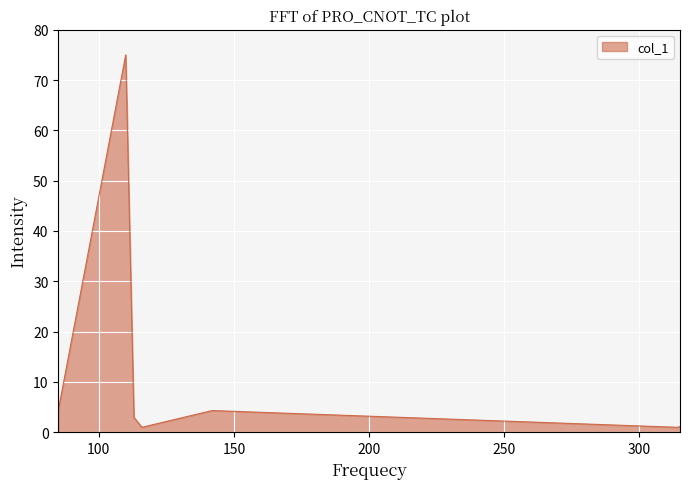

True or false: the data has more than 1 interior local peaks.

True